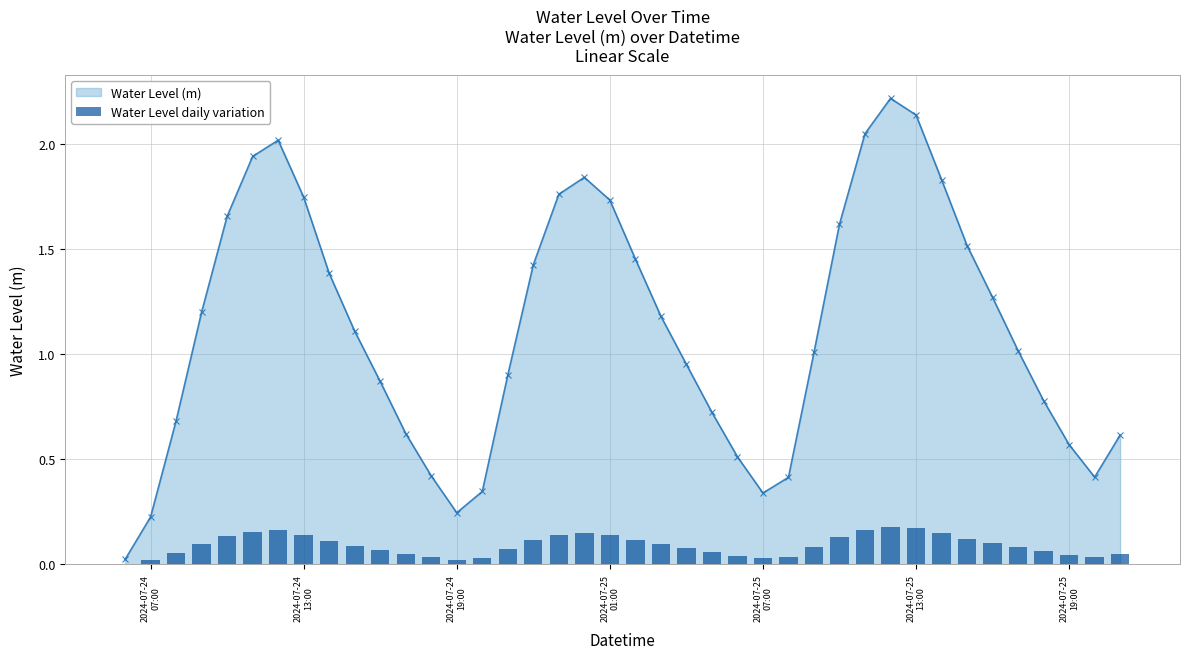

What is the value of the 21st bar from the left?

0.1